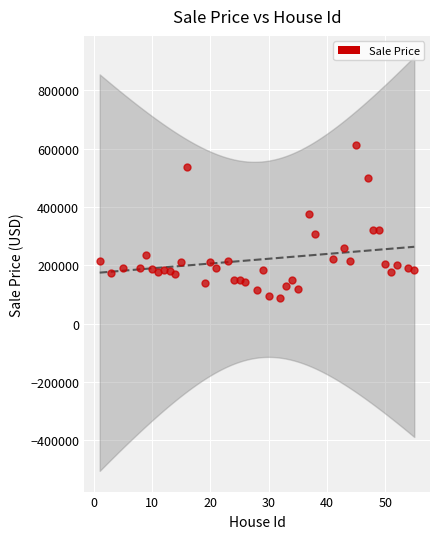

What is the range of X values (max minus min)?

54